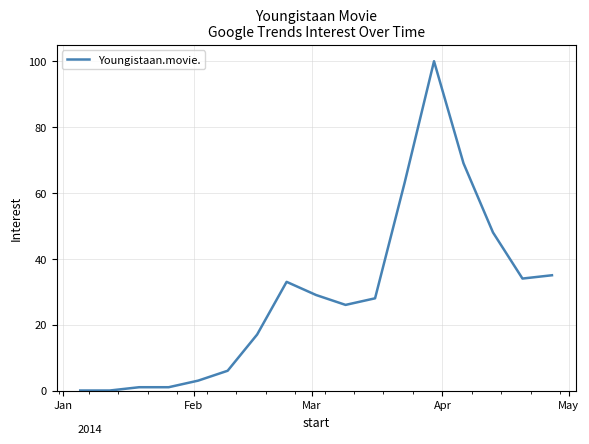

What is the difference between the maximum and minimum values?

100